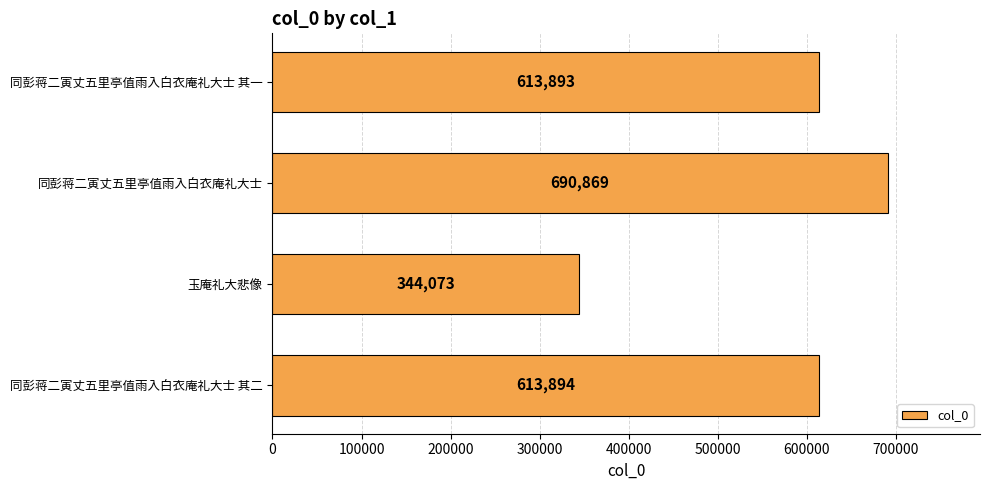

Is it true that the value at 同彭蒋二寅丈五里亭值雨入白衣庵礼大士 is 1240934?

False